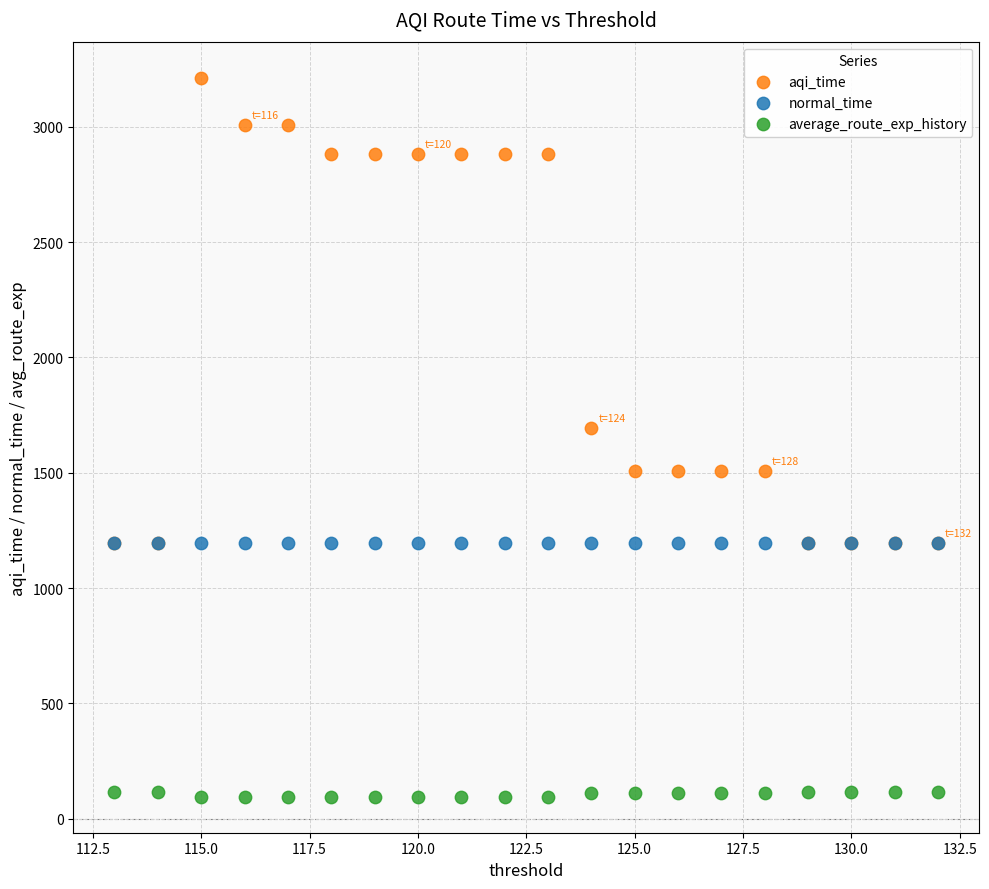

In the aqi_time series, what Y value is closest to 2203?

1693.4